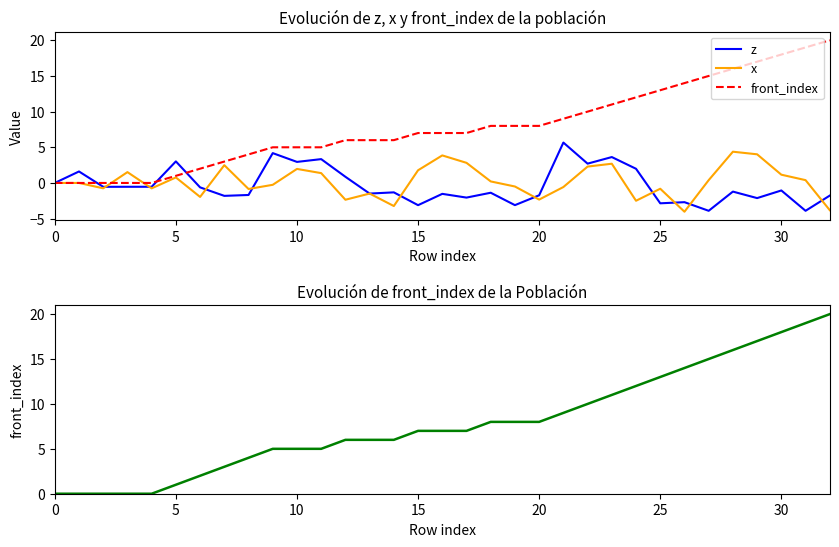

List the series in order of their peak value, lowest first.

x, z, front_index